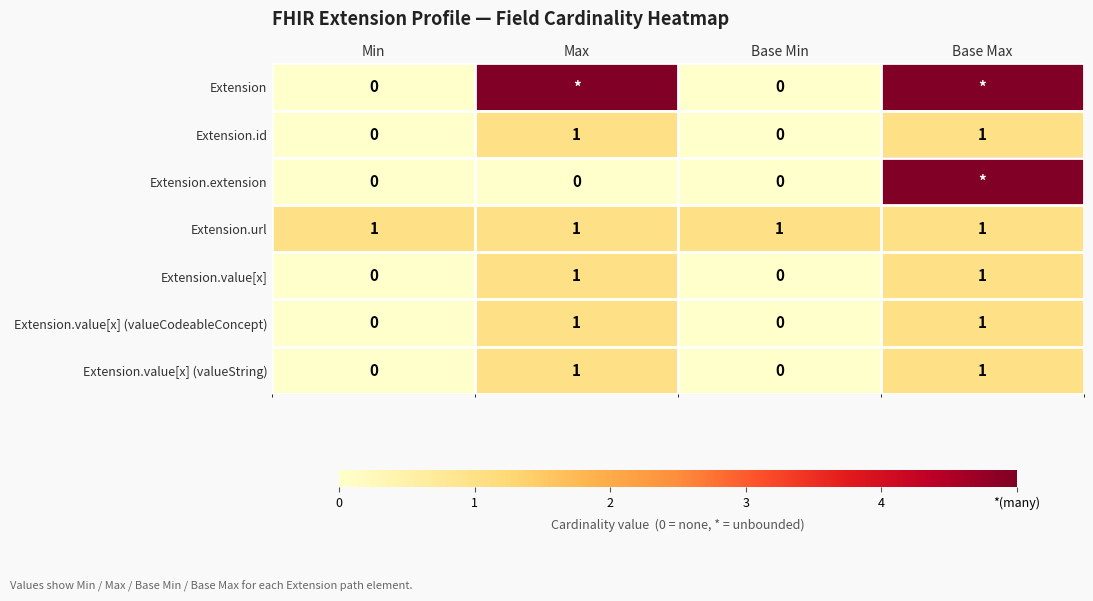

How many Extension.value[x] (valueString) values are between 0 and 1?

4